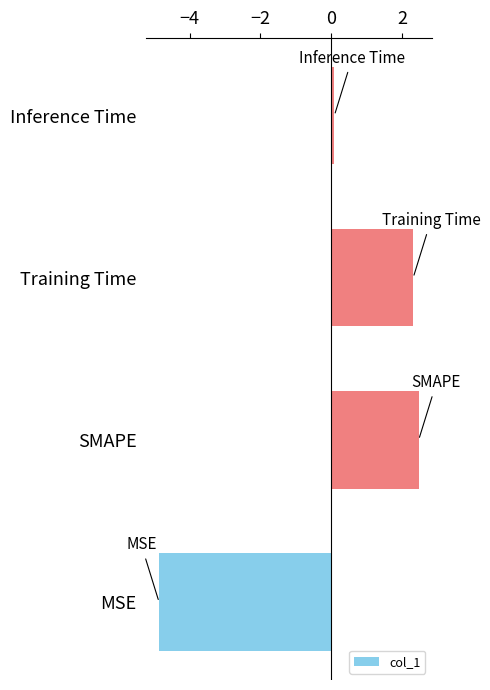

Between Training Time and Inference Time, which is larger?

Training Time